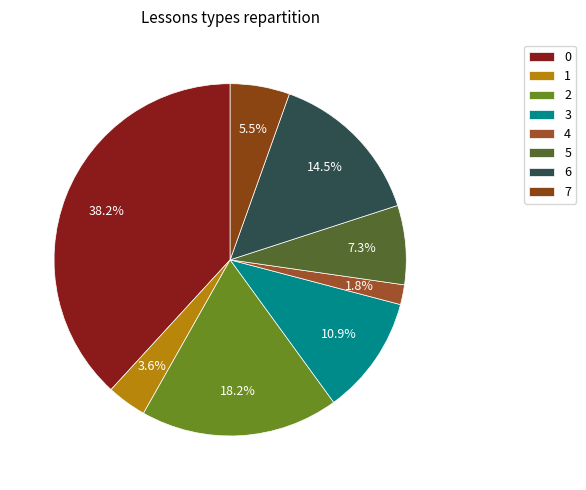

Rank the categories by value from highest to lowest.

0, 2, 6, 3, 5, 7, 1, 4